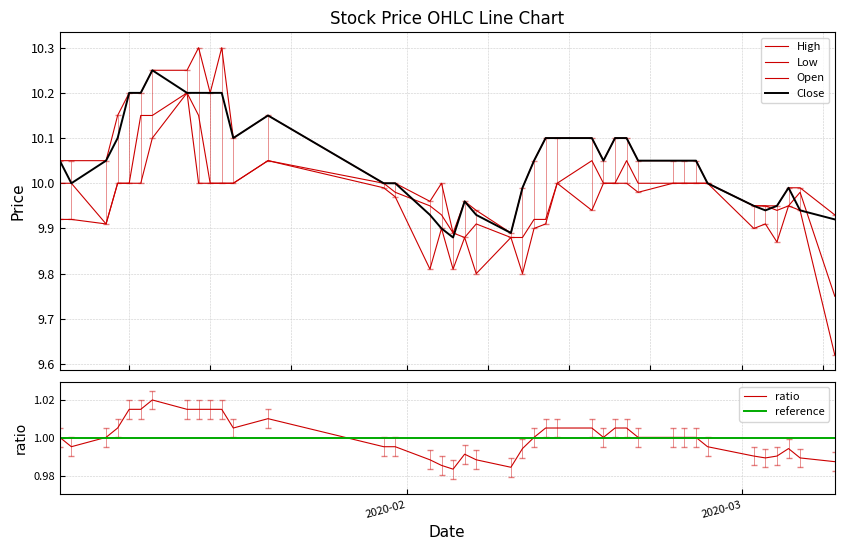

Is it true that Close equals 10.0 at 2020-01-30?

True